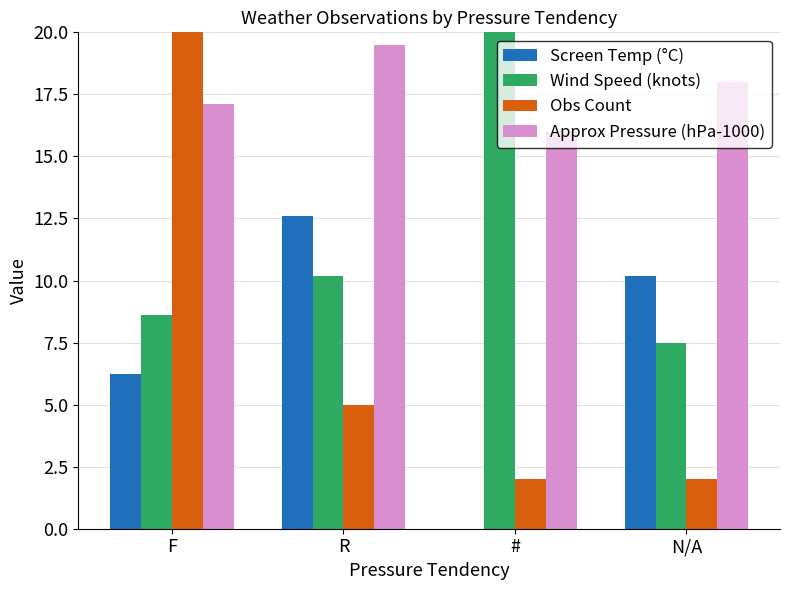

How many bars are there in total?

16